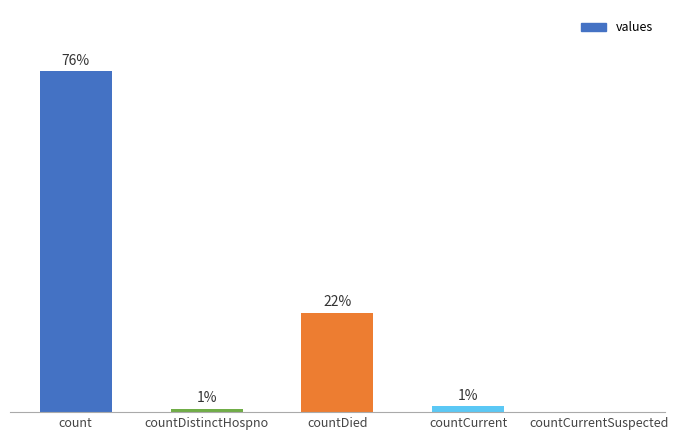

At which category does the chart reach its peak across all series?

count